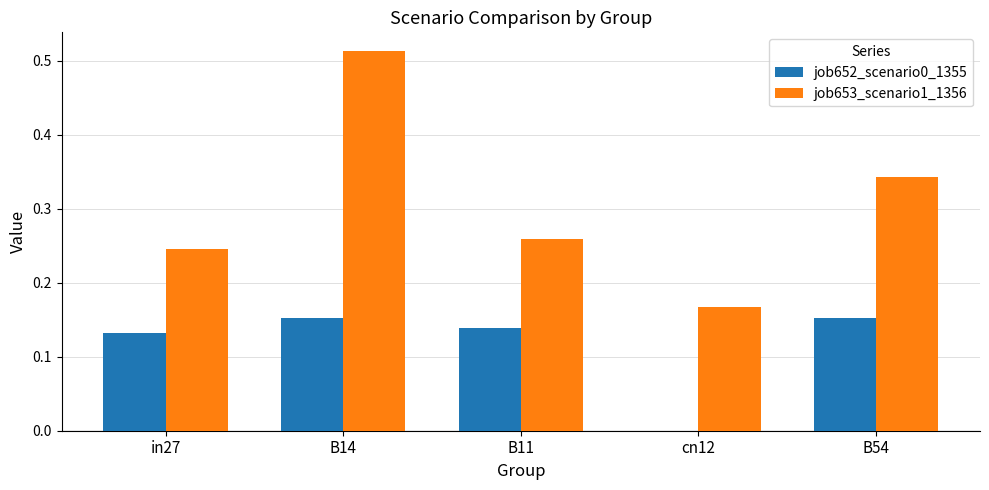

Is the value of job653_scenario1_1356 at B11 greater than the value of job652_scenario0_1355 at in27?

Yes